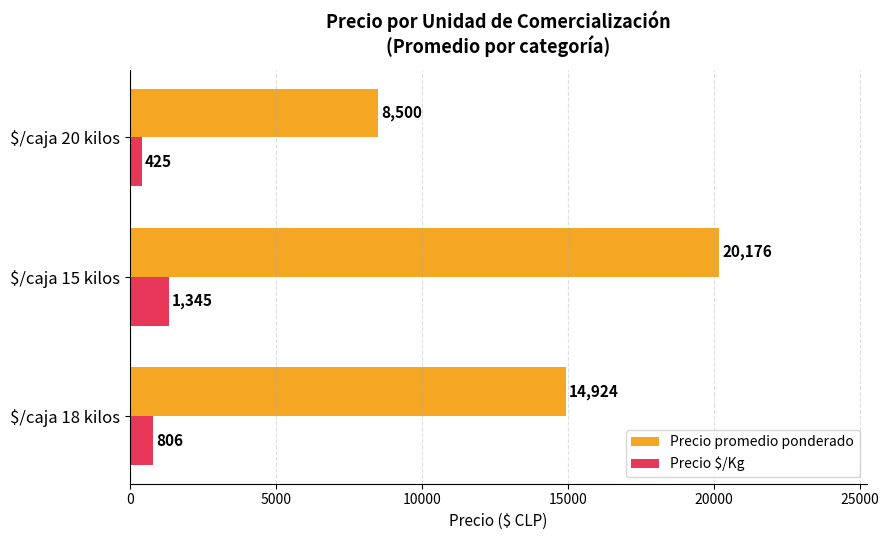

At which label is Precio promedio ponderado closest to 14338?

$/caja 18 kilos